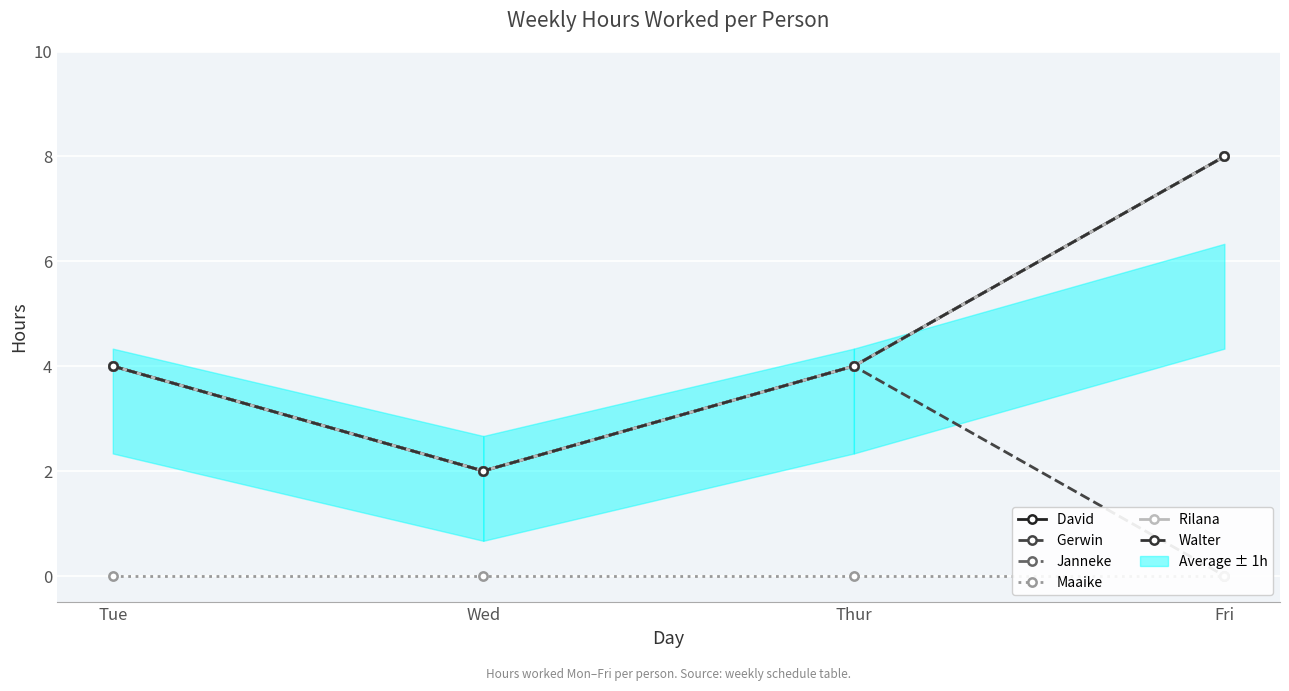

Which series changed the most between Tue and Thur?

David 